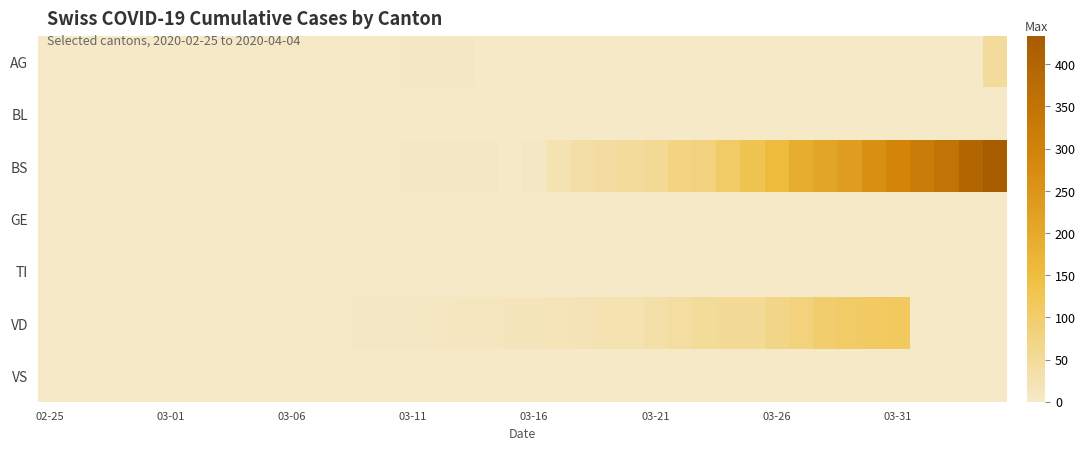

Which series has the largest total across all categories?

BS